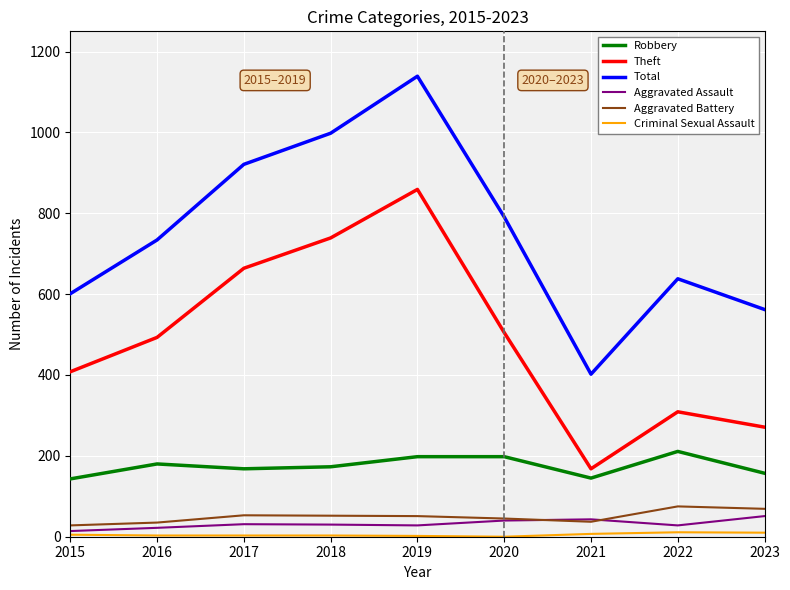

Count the number of data series in this chart.

6